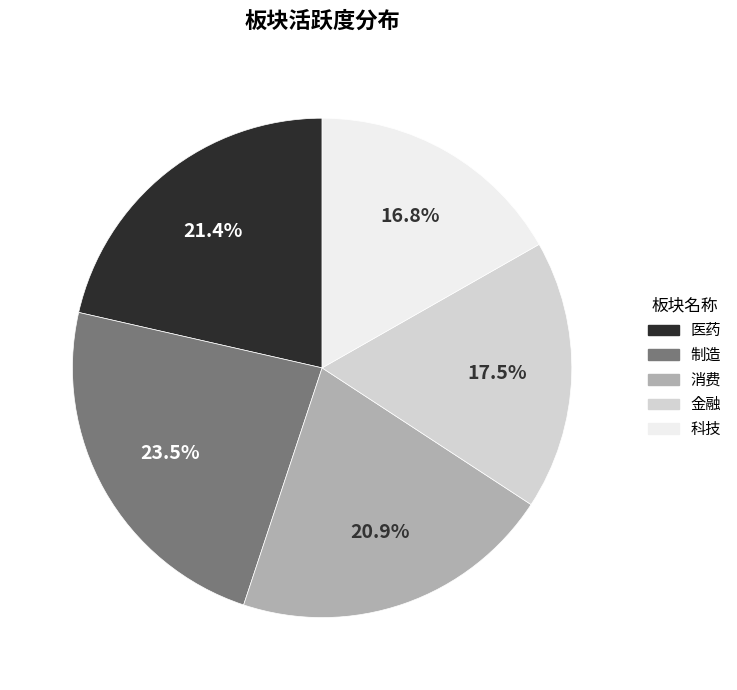

Is the sum of 金融 and 消费 greater than half?

No